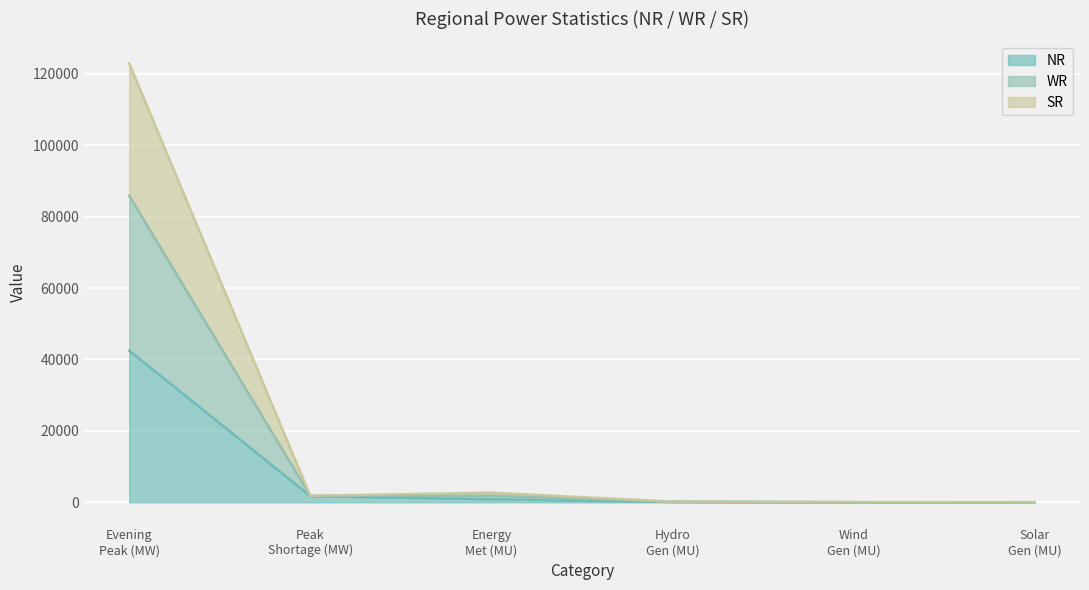

What are all the series names shown in the legend?

NR, WR, SR